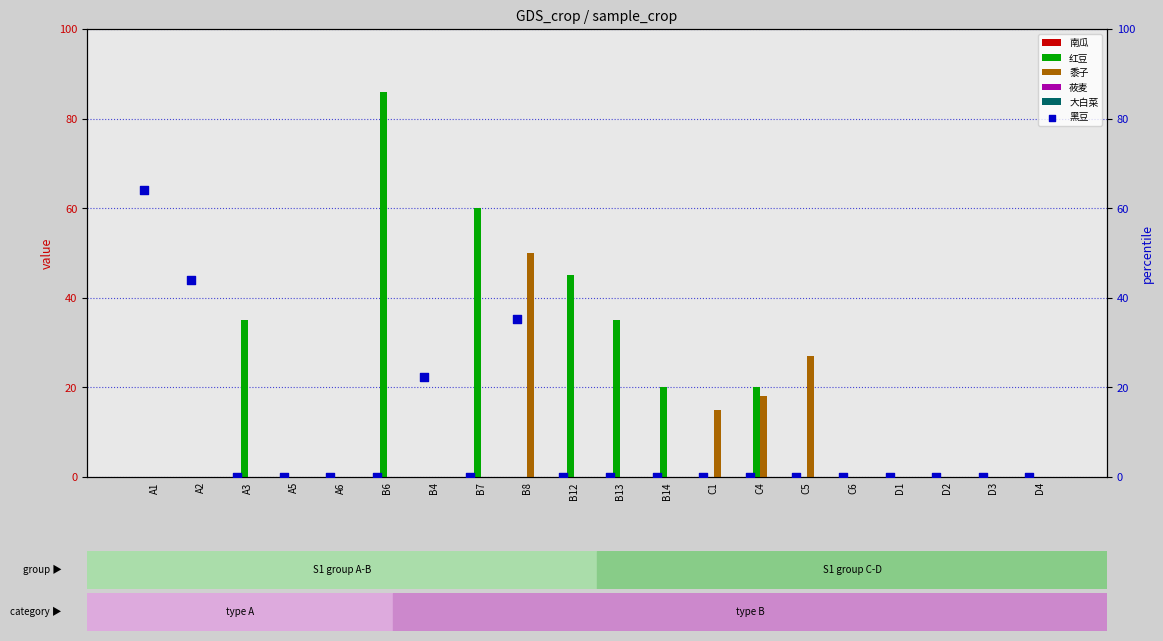

Which series has the widest spread of Y values?

红豆